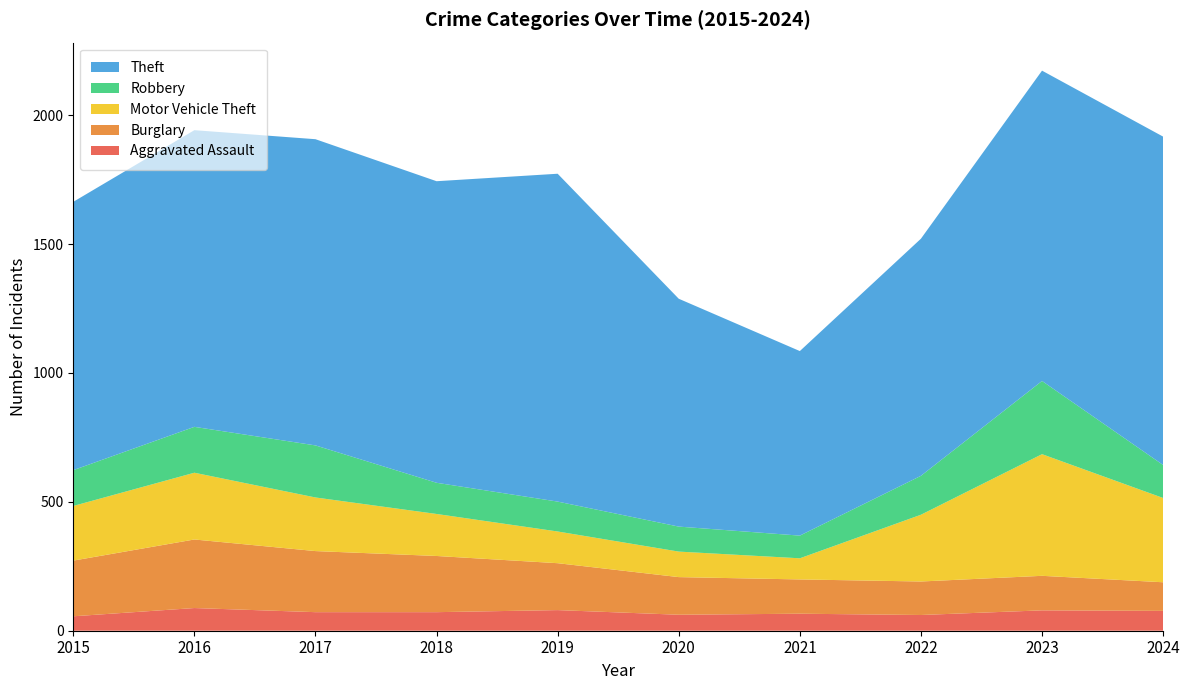

Reading left to right, extract all data points from this chart.

Aggravated Assault: 56	88	72	72	80	62	66	61	79	77
Burglary: 216	266	237	218	182	146	133	130	134	111
Motor Vehicle Theft: 212	259	208	163	123	99	82	259	472	327
Robbery: 139	178	202	121	116	97	88	151	284	128
Theft: 1041	1151	1188	1170	1272	884	716	920	1204	1274